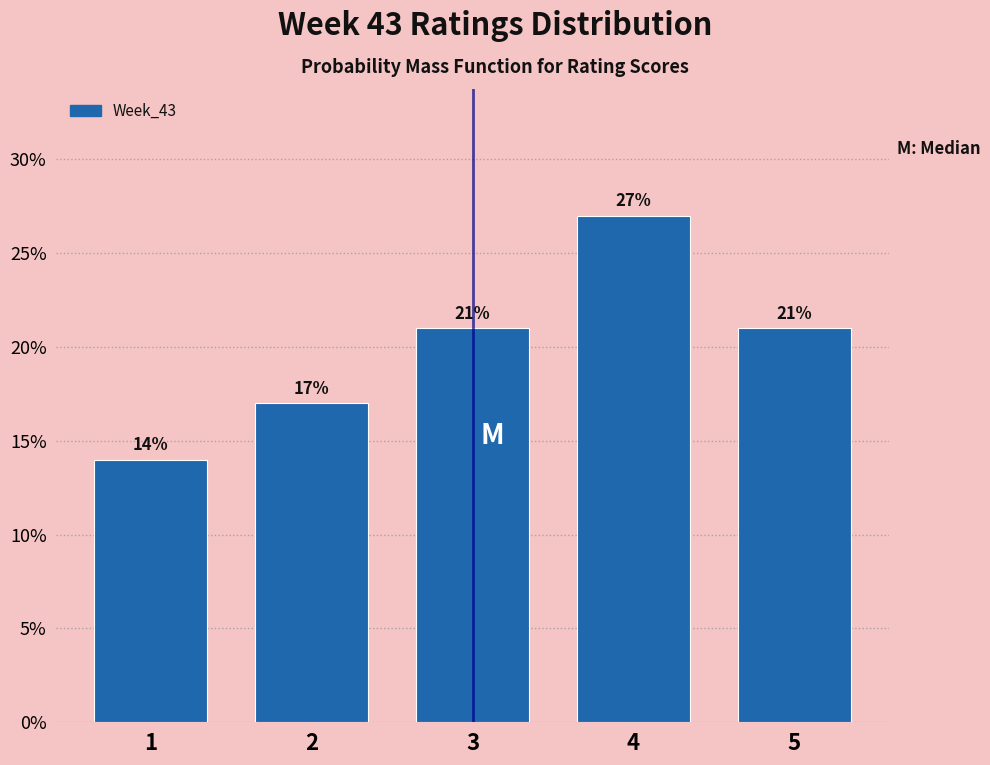

Over which range of the x-axis is the bar tallest?

3.5 to 4.5